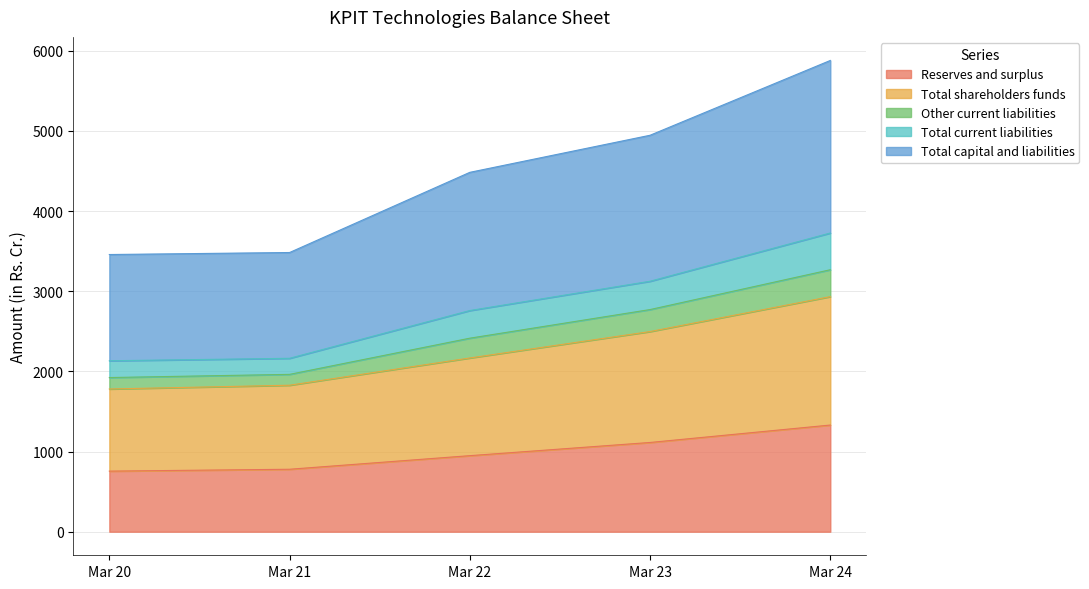

What is the sum of all Total shareholders funds values?

11205.8